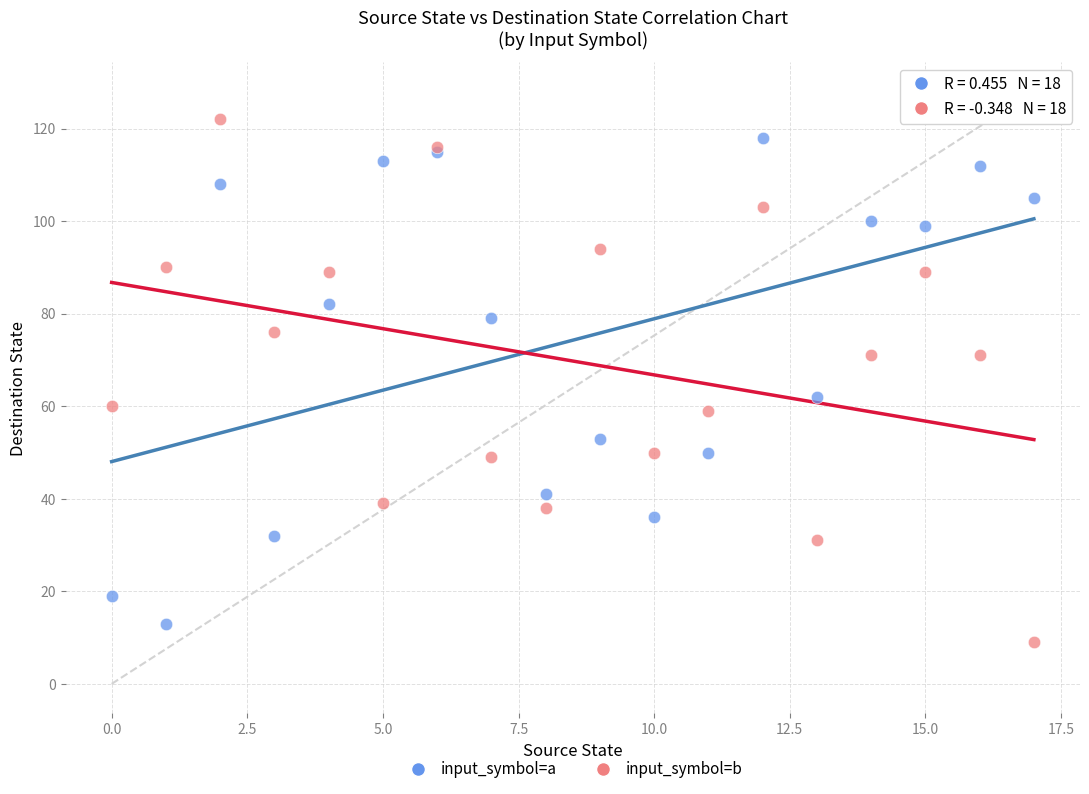

What are all the series names shown in the legend?

input_symbol=a, input_symbol=b